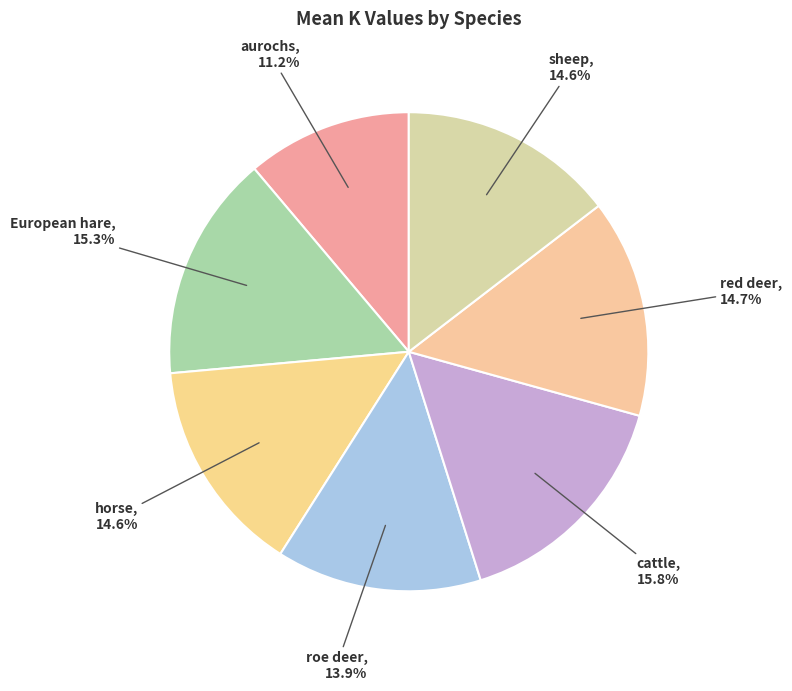

To the nearest percent, what is the difference between the horse and European hare slice percentages?

1%